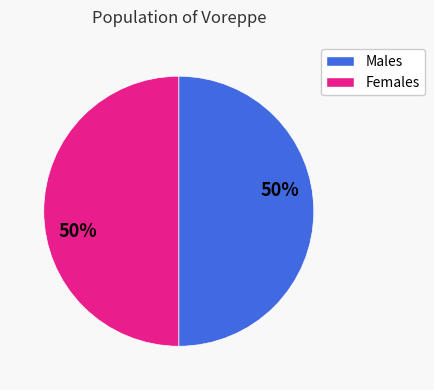

To the nearest percent, what is the average slice percentage?

50%